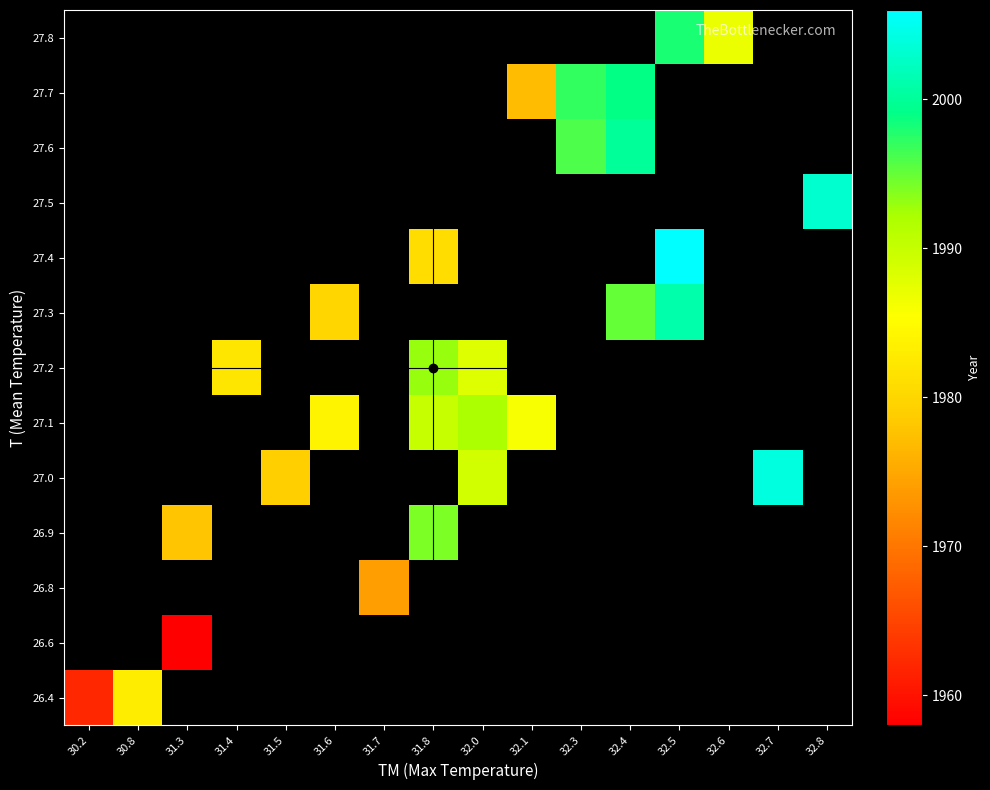

How many categories are shown in the chart?

16